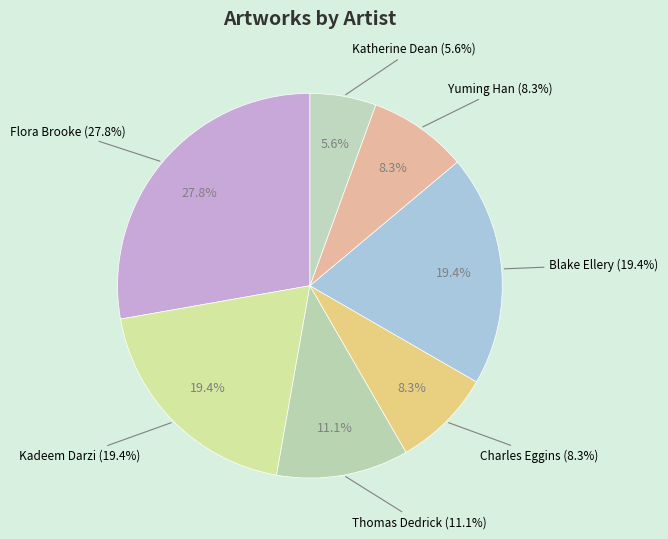

Which slice is the largest?

Flora Brooke